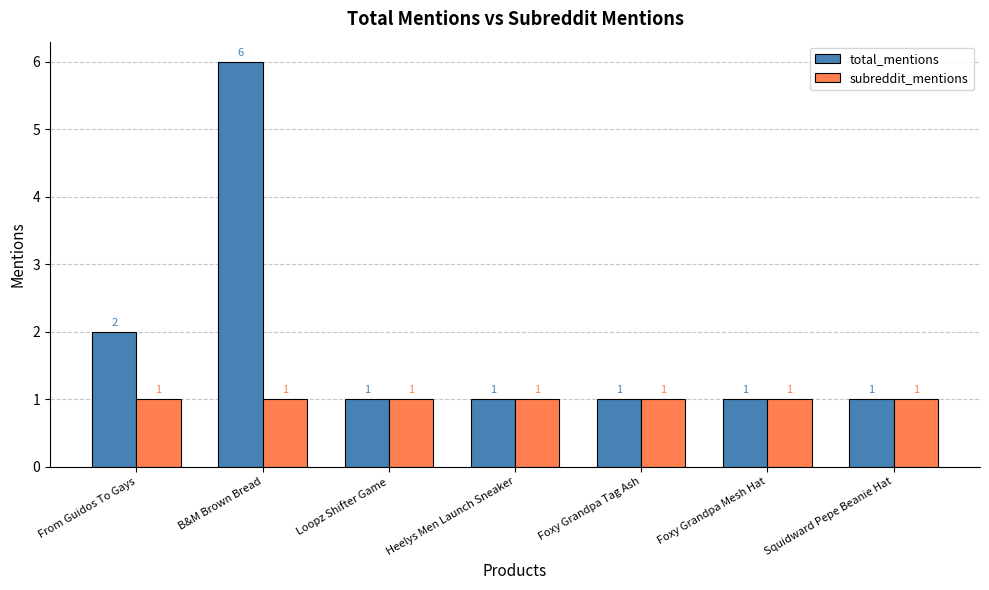

What is the total value across all series at From Guidos To Gays?

3